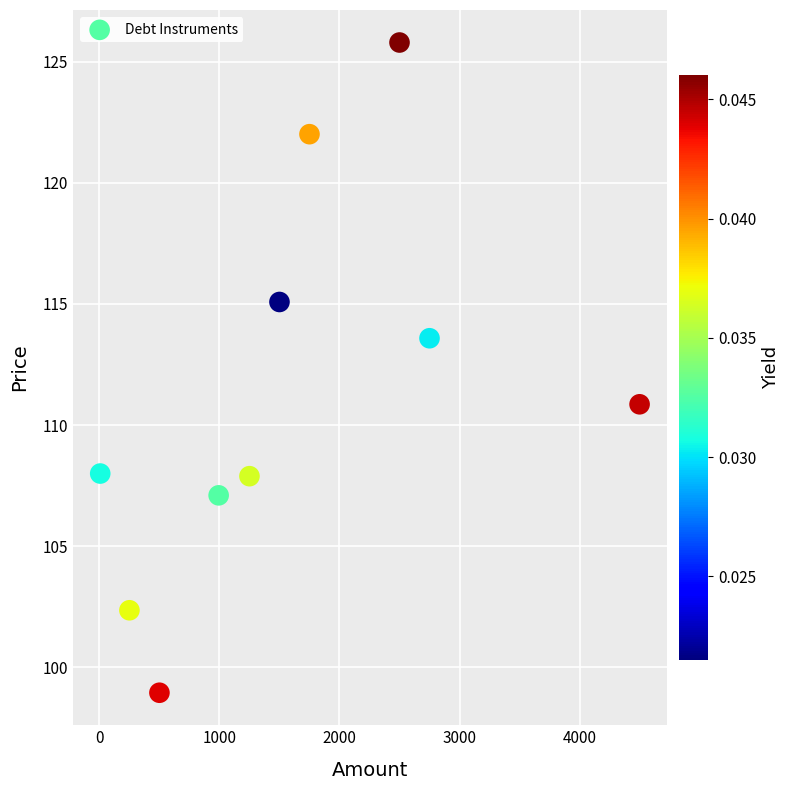

What Y value in the scatter plot is closest to 112?

110.9